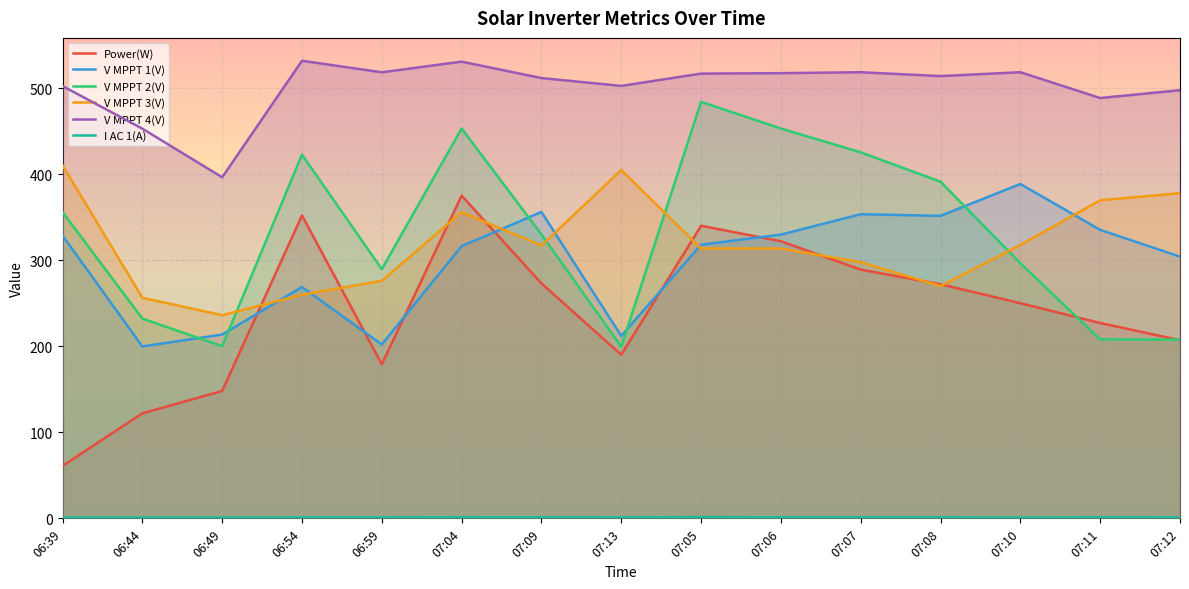

Reading left to right, extract all data points from this chart.

Power(W): 06:39=61.0	06:44=122.0	06:49=148.0	06:54=352.0	06:59=179.0	07:04=375.0	07:09=273.0	07:13=190.0	07:05=340.0	07:06=322.0	07:07=289.0	07:08=272.0	07:10=250.0	07:11=227.0	07:12=207.0
V MPPT 1(V): 06:39=328.6	06:44=199.7	06:49=213.6	06:54=268.8	06:59=202.0	07:04=316.3	07:09=356.0	07:13=212.0	07:05=318.0	07:06=329.7	07:07=353.4	07:08=351.5	07:10=388.5	07:11=335.2	07:12=304.1
V MPPT 2(V): 06:39=355.9	06:44=232.1	06:49=200.0	06:54=422.7	06:59=289.5	07:04=453.0	07:09=329.9	07:13=199.5	07:05=484.0	07:06=453.0	07:07=425.3	07:08=391.2	07:10=296.4	07:11=208.0	07:12=207.7
V MPPT 3(V): 06:39=410.2	06:44=256.3	06:49=236.1	06:54=259.8	06:59=276.0	07:04=355.8	07:09=317.1	07:13=404.8	07:05=313.6	07:06=313.6	07:07=297.6	07:08=269.9	07:10=317.7	07:11=369.6	07:12=377.8
V MPPT 4(V): 06:39=502.3	06:44=452.8	06:49=396.3	06:54=531.7	06:59=518.3	07:04=530.7	07:09=511.6	07:13=502.5	07:05=516.8	07:06=517.3	07:07=518.4	07:08=513.9	07:10=518.4	07:11=488.4	07:12=497.5
I AC 1(A): 06:39=1.0	06:44=1.0	06:49=1.0	06:54=1.1	06:59=1.1	07:04=1.3	07:09=1.2	07:13=1.1	07:05=1.4	07:06=1.2	07:07=1.2	07:08=1.2	07:10=0.9	07:11=1.2	07:12=1.1